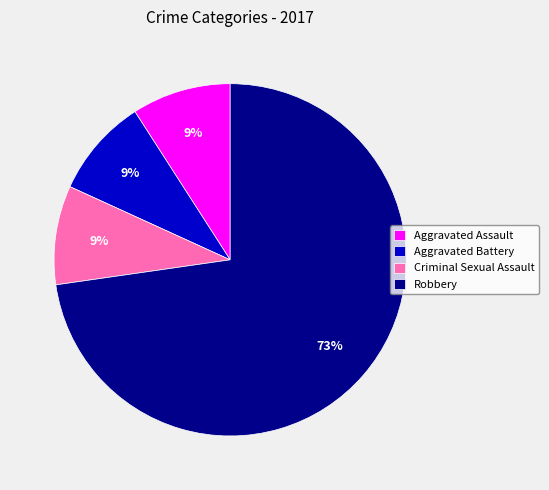

Does any single category account for the majority?

Yes